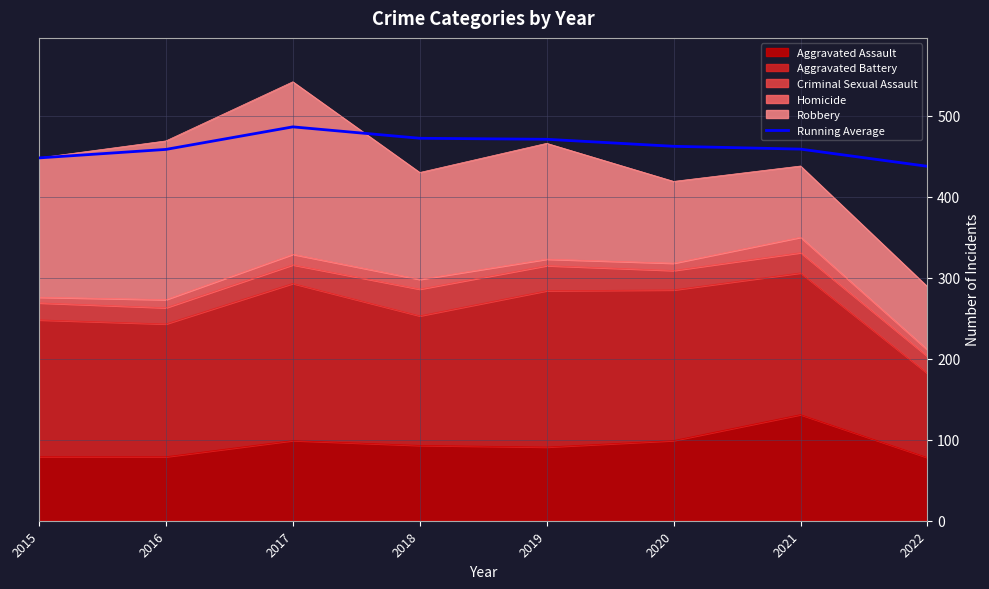

List the labels in order of value, largest first.

2017, 2018, 2019, 2020, 2021, 2016, 2015, 2022